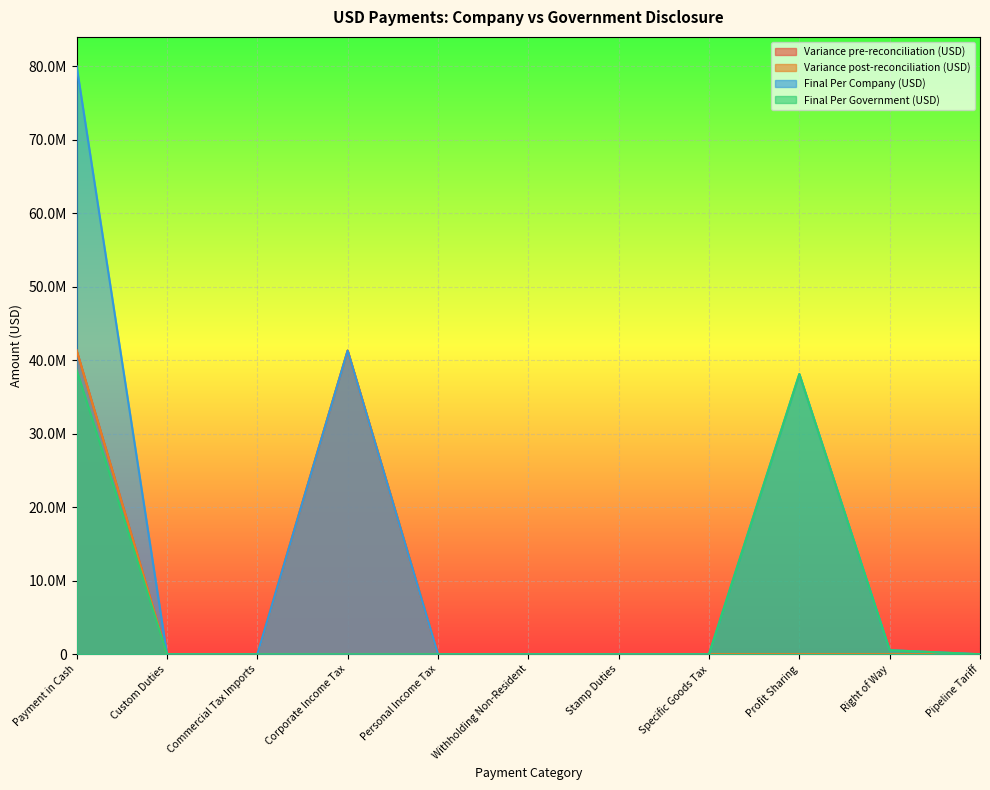

What is the difference between the Variance pre-reconciliation (USD) values at Custom Duties and Withholding Non-Resident?

13867.3